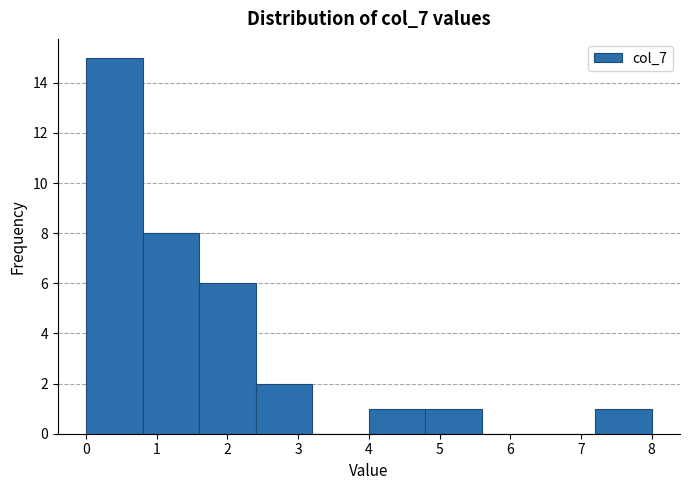

Which range on the x-axis has the tallest bar?

0.0 to 0.8